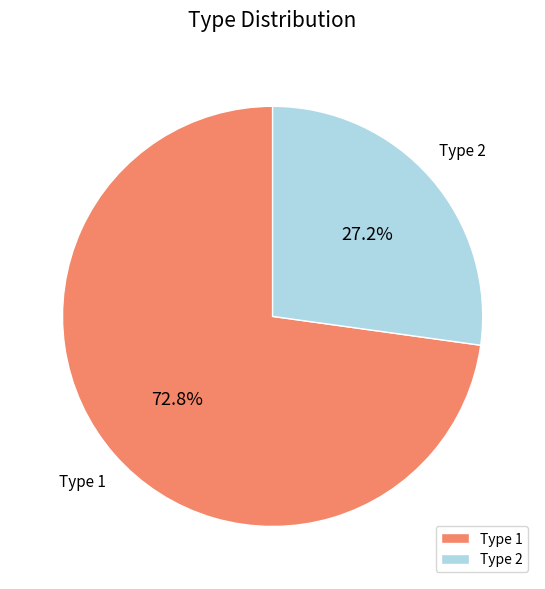

What portion of the pie excludes Type 2?

72.8%